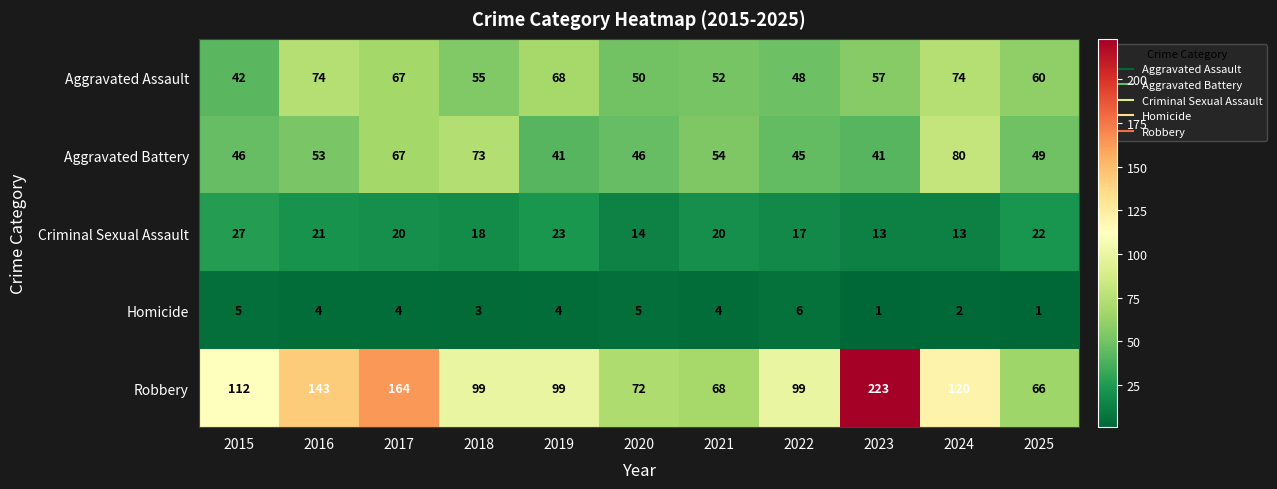

The Aggravated Battery series shows 54 at 2021. True or false?

True